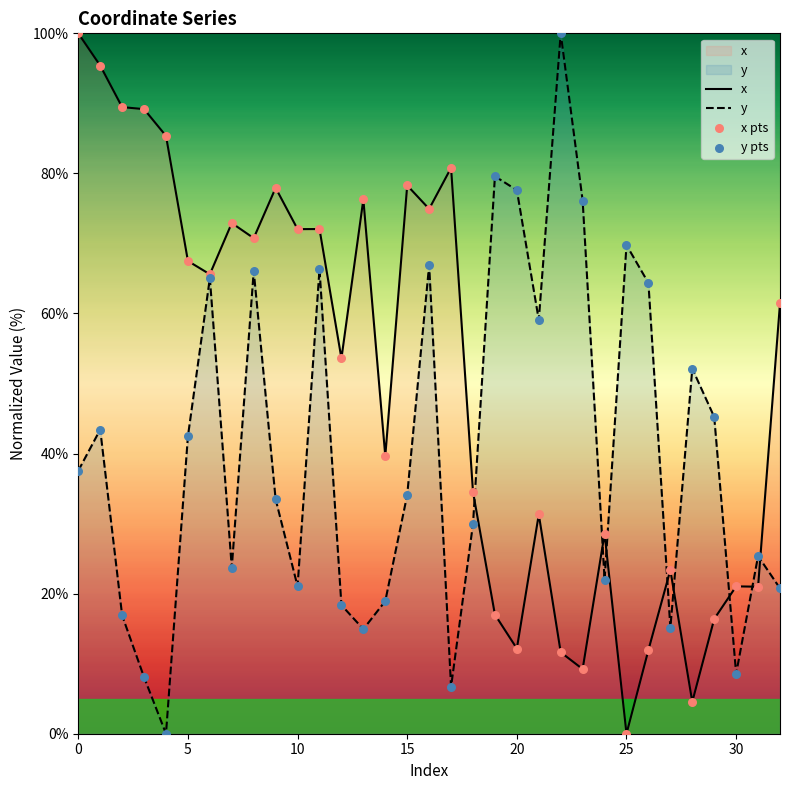

At how many categories does at least one series exceed 36?

28